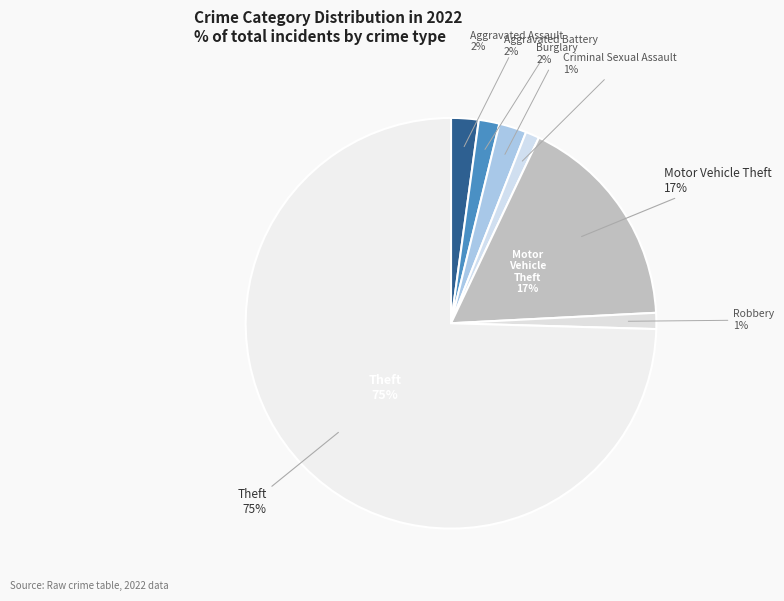

The Aggravated Assault slice represents 2% of the pie. True or false?

True